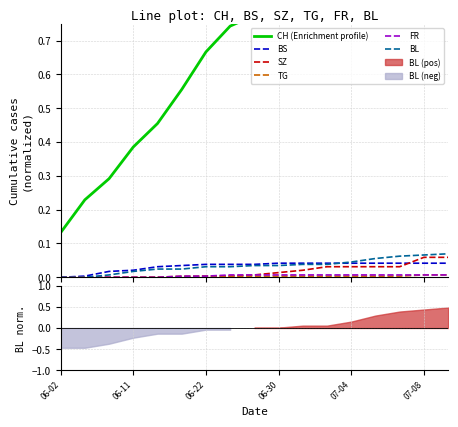

True or false: FR and BS intersect in this chart.

False